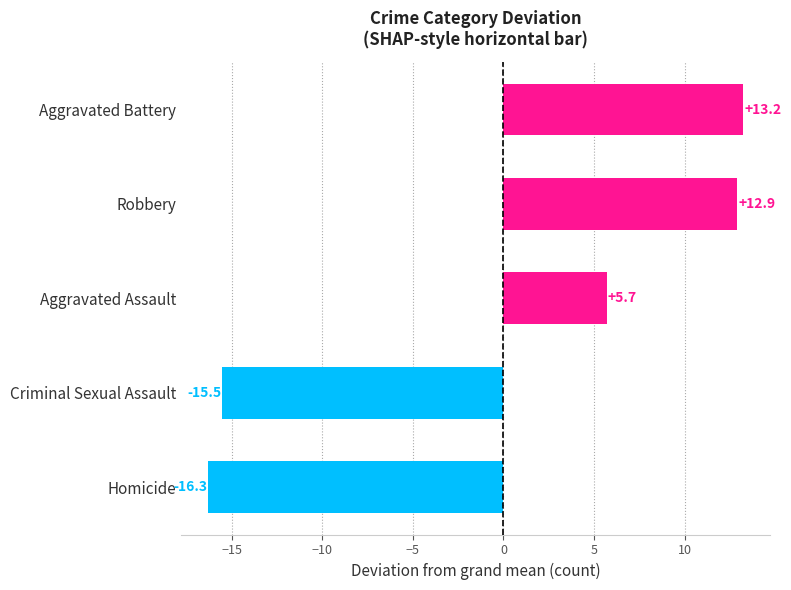

Rank the categories by value from lowest to highest.

Homicide, Criminal Sexual Assault, Aggravated Assault, Robbery, Aggravated Battery